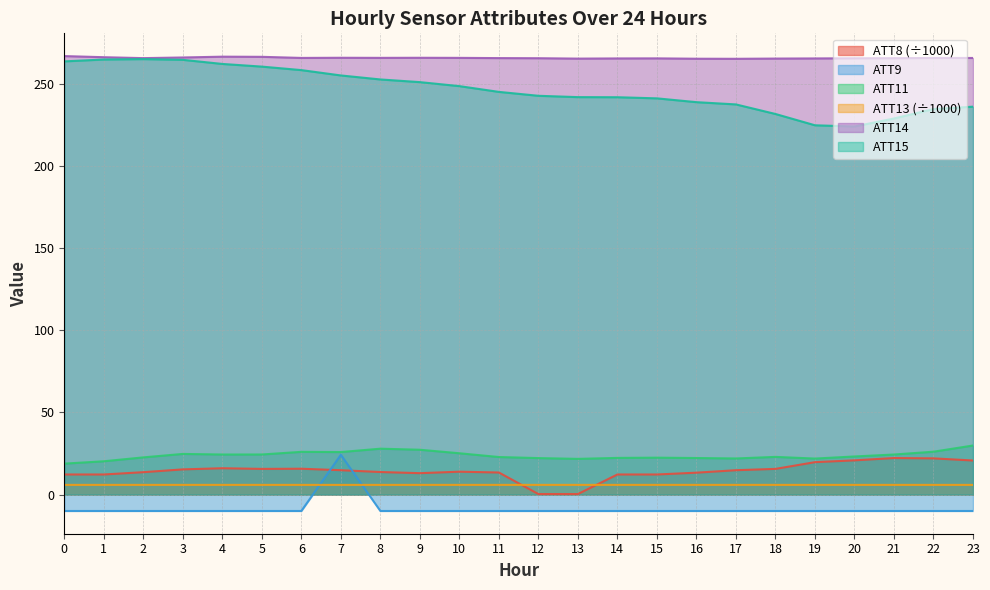

What is the total value across all series at 6?

561.3